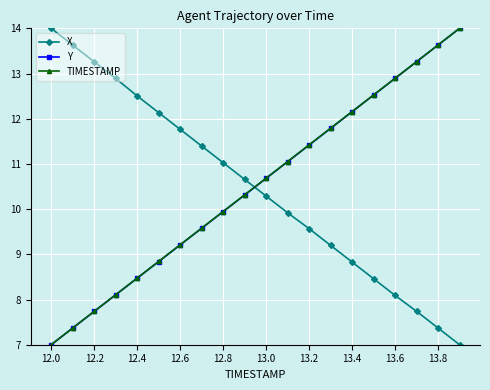

How many lines are shown in the chart?

3